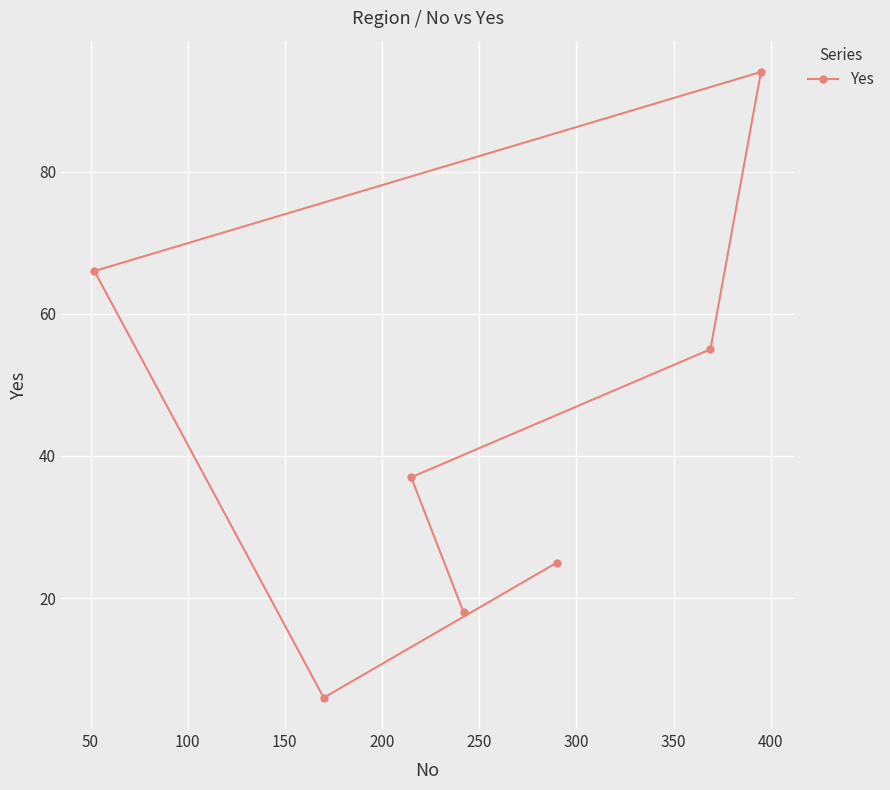

What is the average value?

43